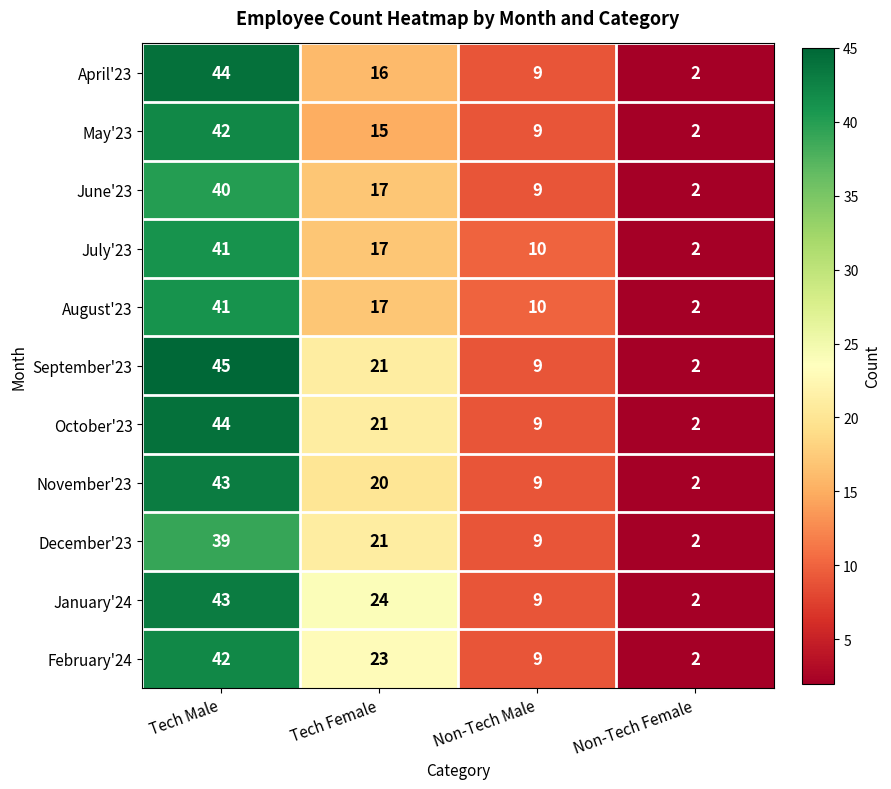

What is the sum of the July'23 values at Tech Female and Non-Tech Male?

27